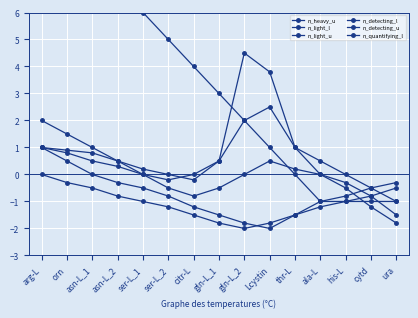

Where is n_quantifying_l nearest to the value 0?

ser-L_1